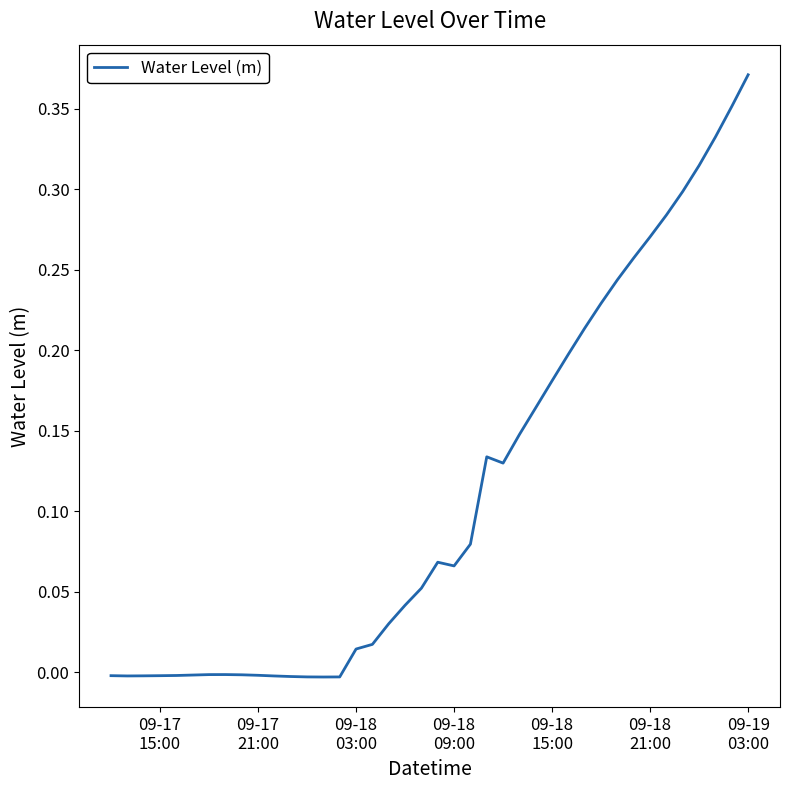

Does the chart have visible grid lines?

No